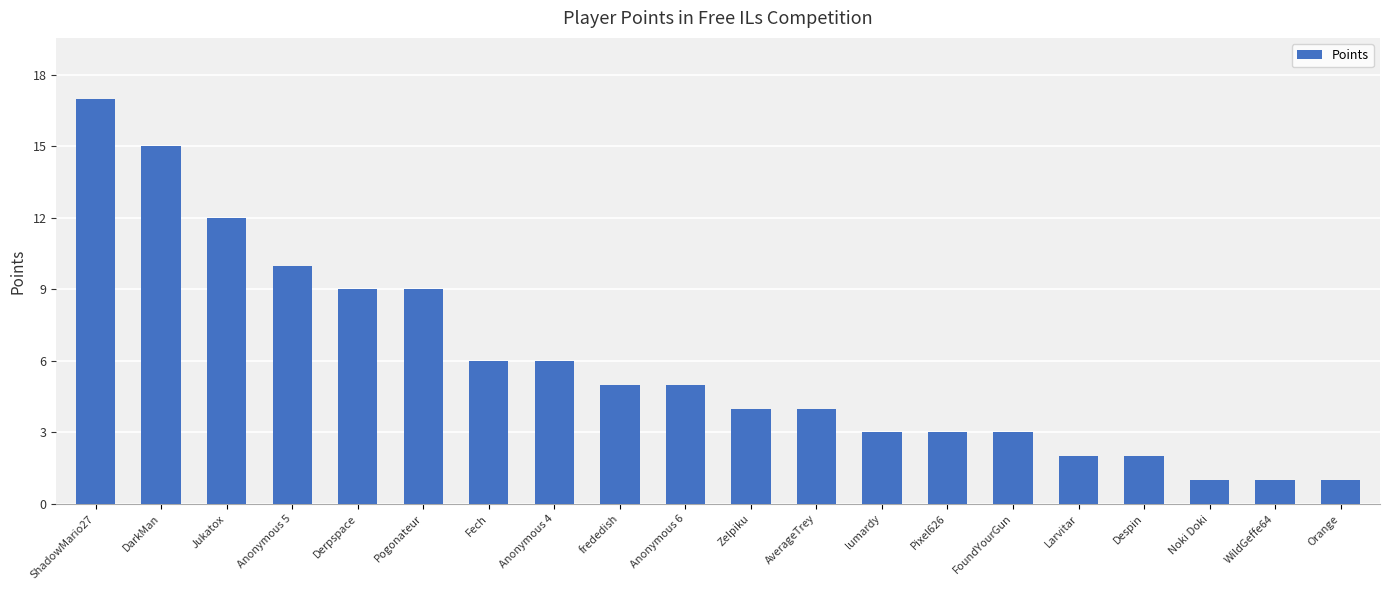

What is the average value?

6